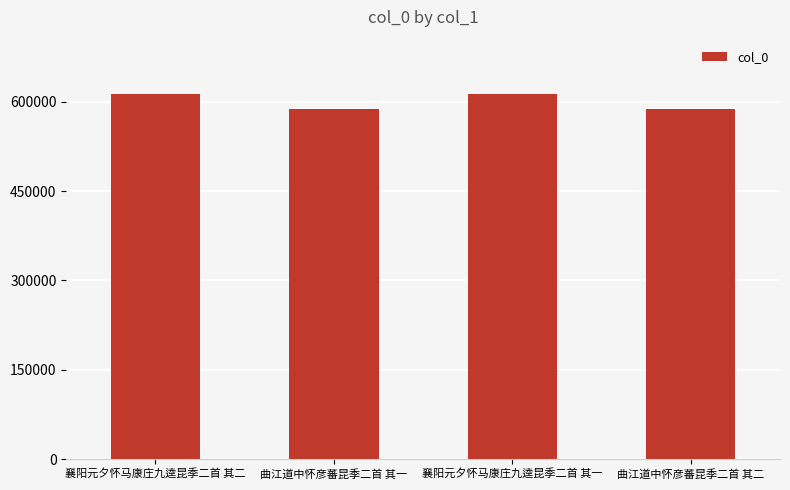

How many data points does each series have?

4